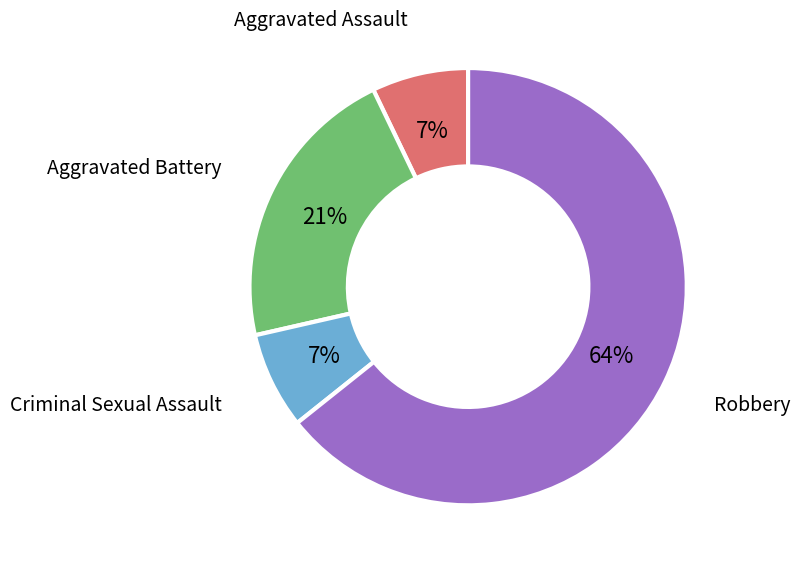

To the nearest percent, what is the difference between the Robbery and Aggravated Battery slice percentages?

43%